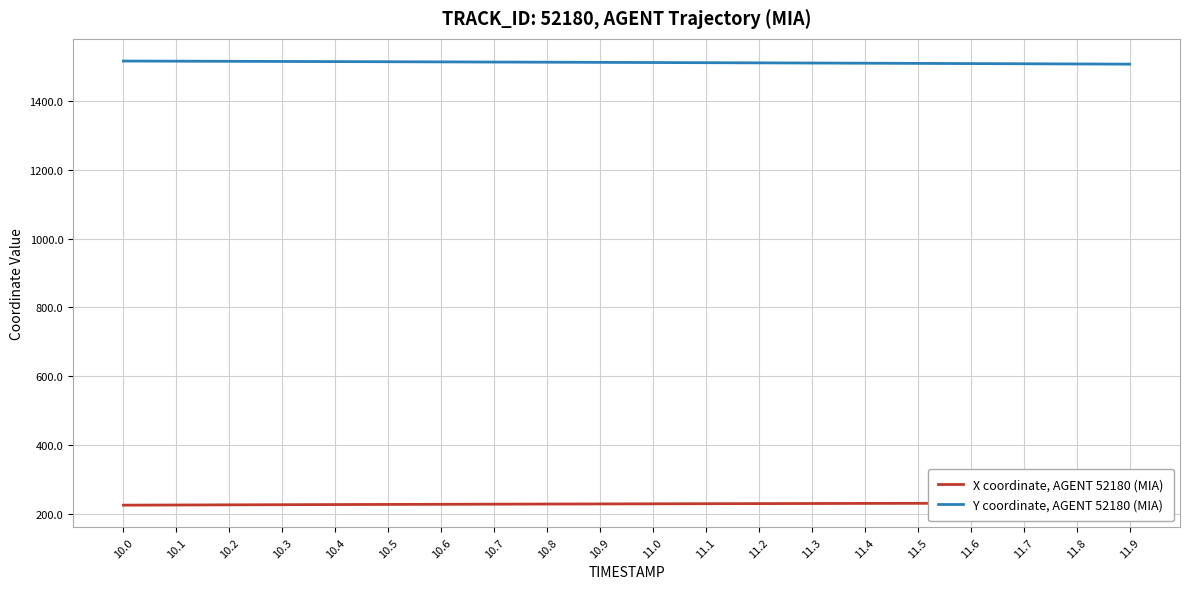

Reading left to right, list all the values displayed in this chart.

X coordinate, AGENT 52180 (MIA): 224.7	225.1	225.6	226.0	226.4	226.8	227.2	227.6	227.9	228.3	228.6	228.9	229.2	229.5	229.8	230.0	230.3	230.5	230.7	231.0
Y coordinate, AGENT 52180 (MIA): 1516.3	1515.9	1515.5	1515.1	1514.7	1514.3	1513.8	1513.4	1512.9	1512.5	1512.0	1511.5	1511.0	1510.5	1510.0	1509.5	1508.9	1508.4	1507.8	1507.2